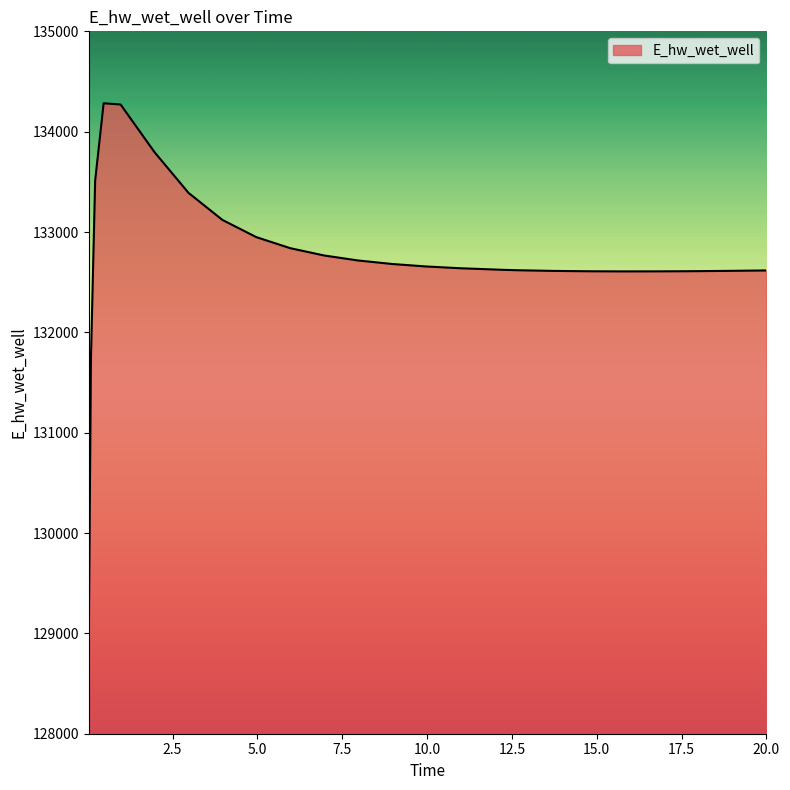

What is the smallest value displayed?

128942.0